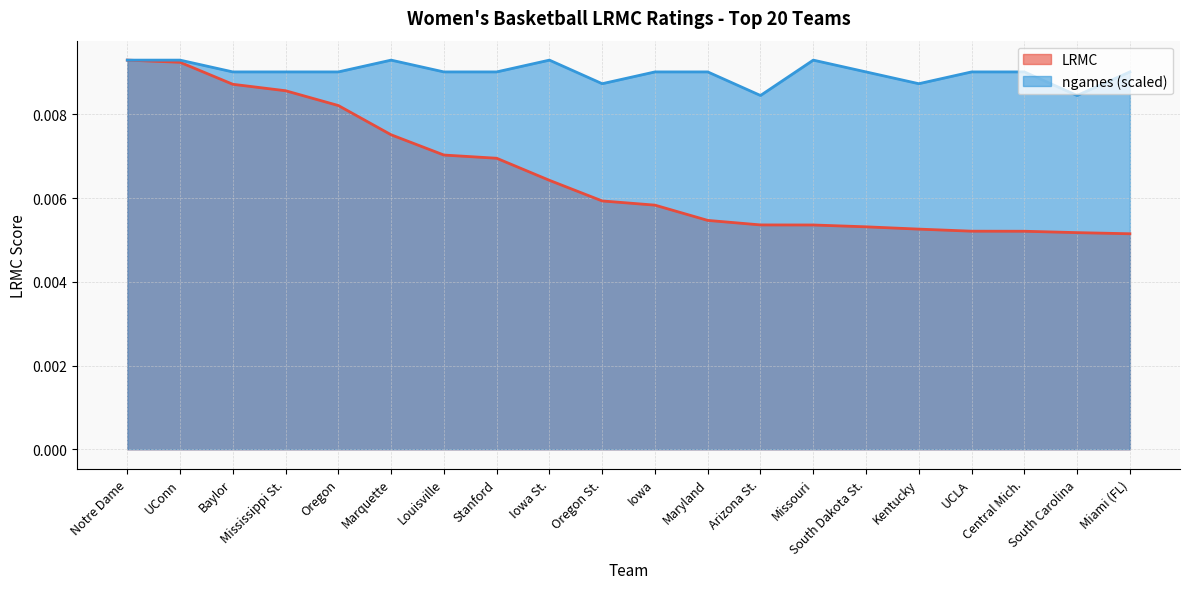

What are all the series names shown in the legend?

LRMC, ngames (scaled)